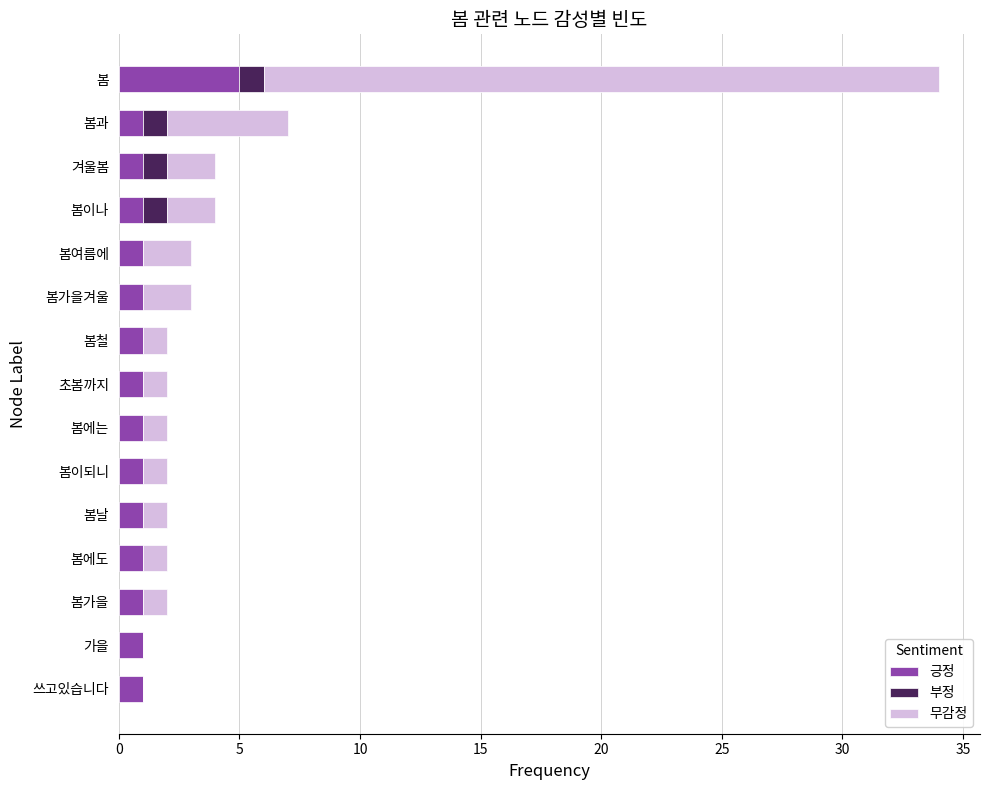

What is the sum of all 긍정 values?

19